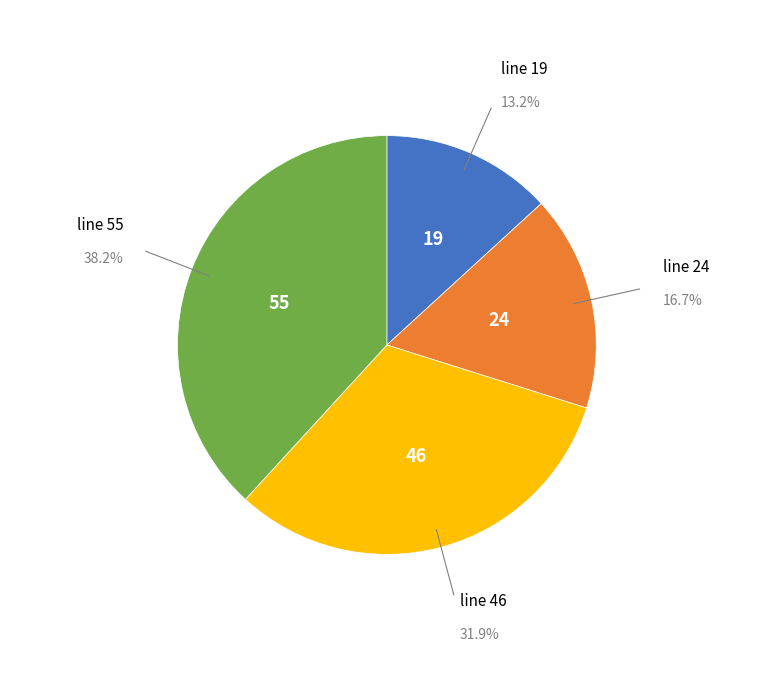

To the nearest percent, what is the average slice percentage?

25%